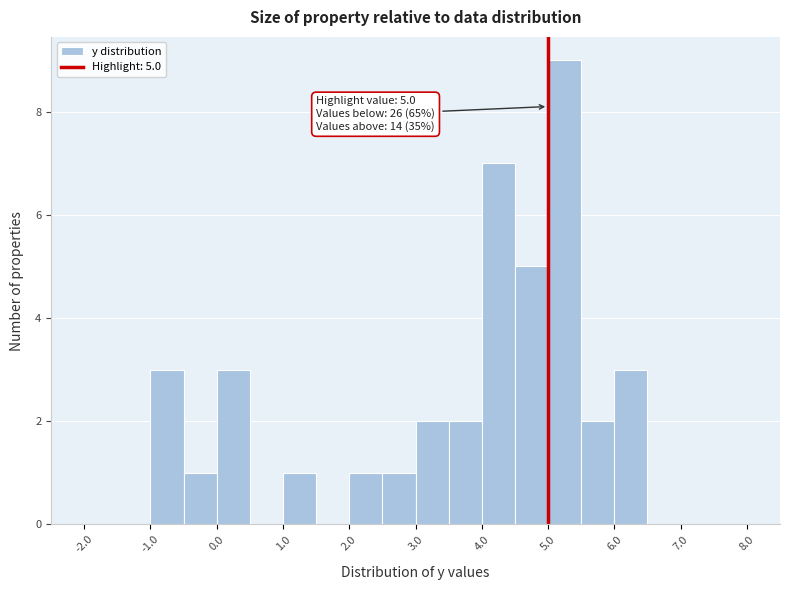

Which range on the x-axis has the tallest bar?

5.0 to 5.5